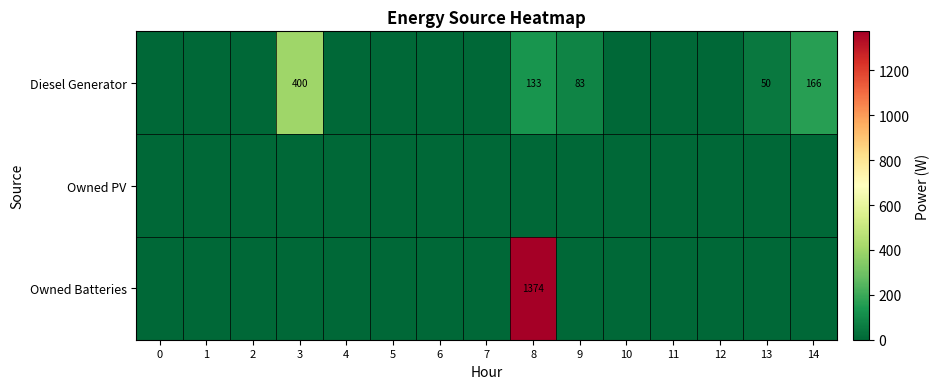

List the labels in order of Owned PV value, largest first.

0, 1, 2, 3, 4, 5, 6, 7, 8, 9, 10, 11, 12, 13, 14